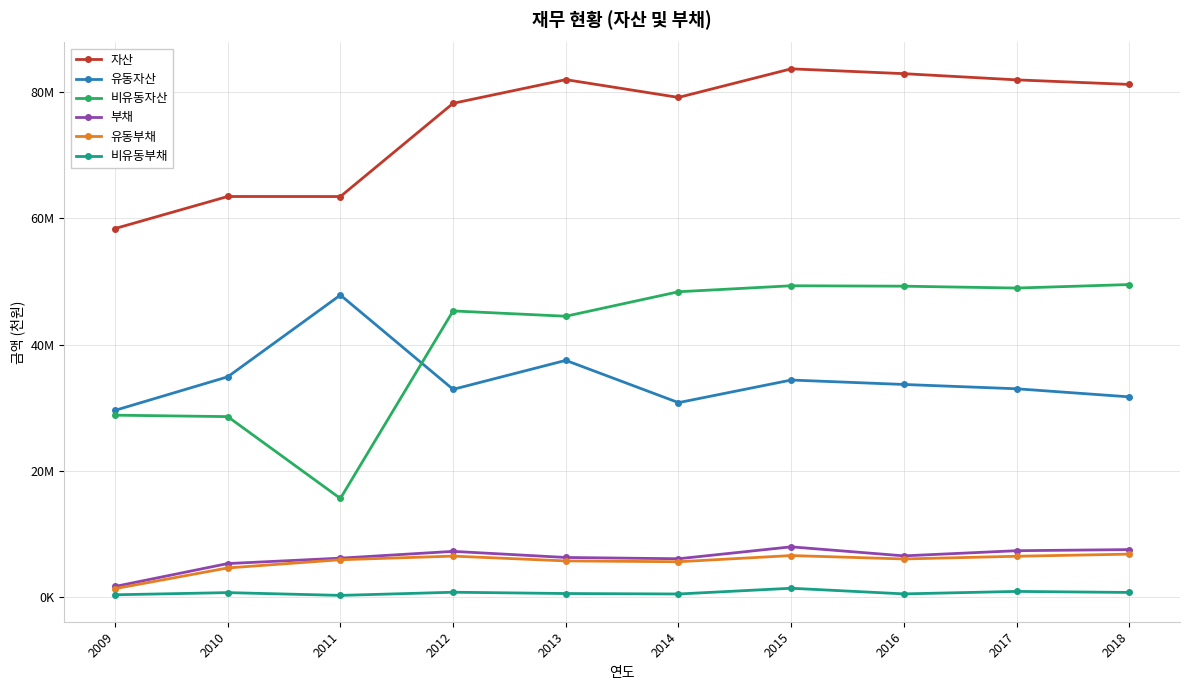

True or false: 유동부채 has more than 2 interior local peaks.

False